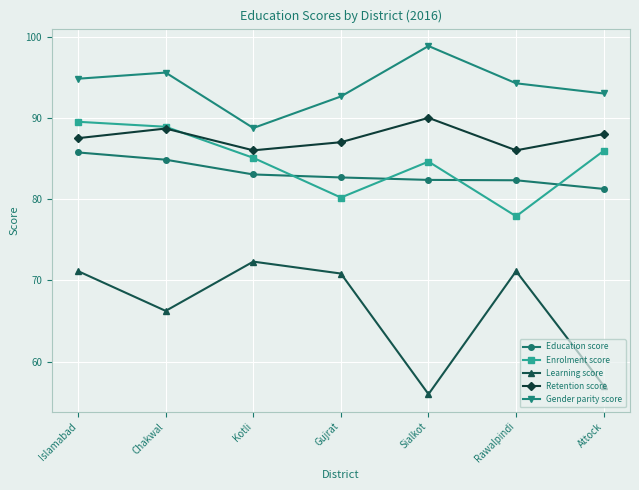

Which series changed the most between Gujrat and Attock?

Learning score